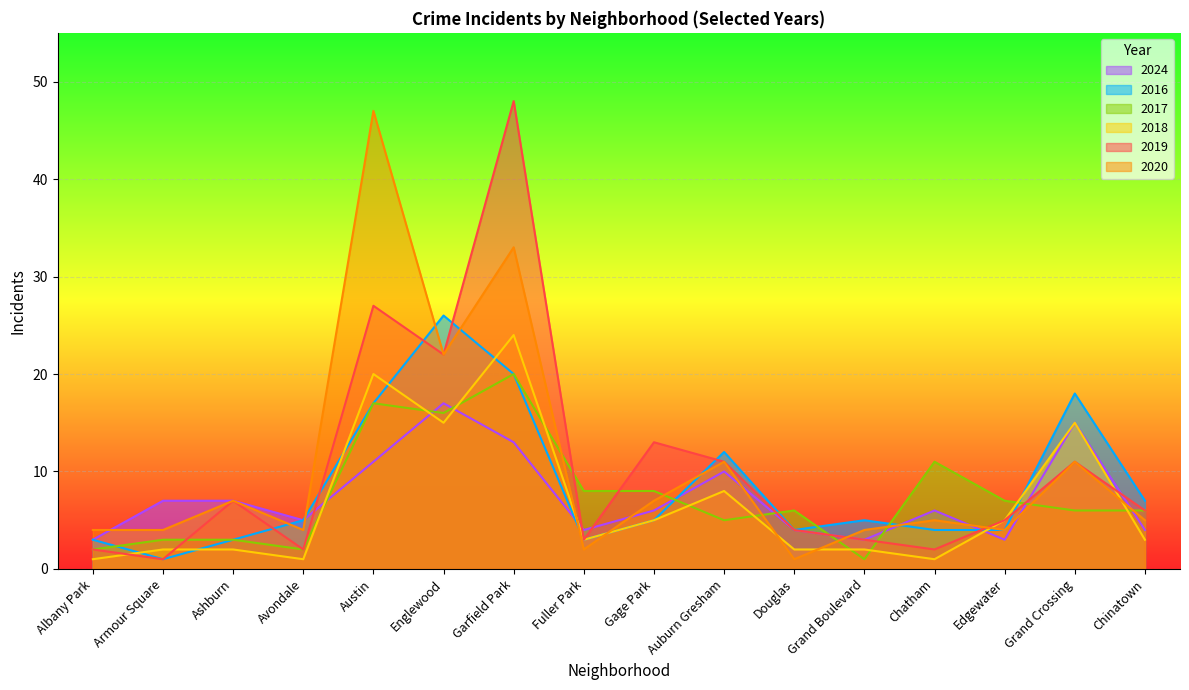

At Grand Crossing, list the series in order from largest to smallest.

2016, 2018, 2024, 2019, 2020, 2017